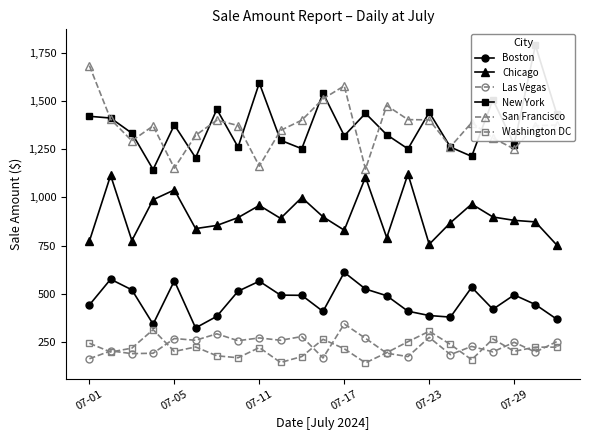

Is the value of Boston at 18 greater than the value of San Francisco at 10?

No